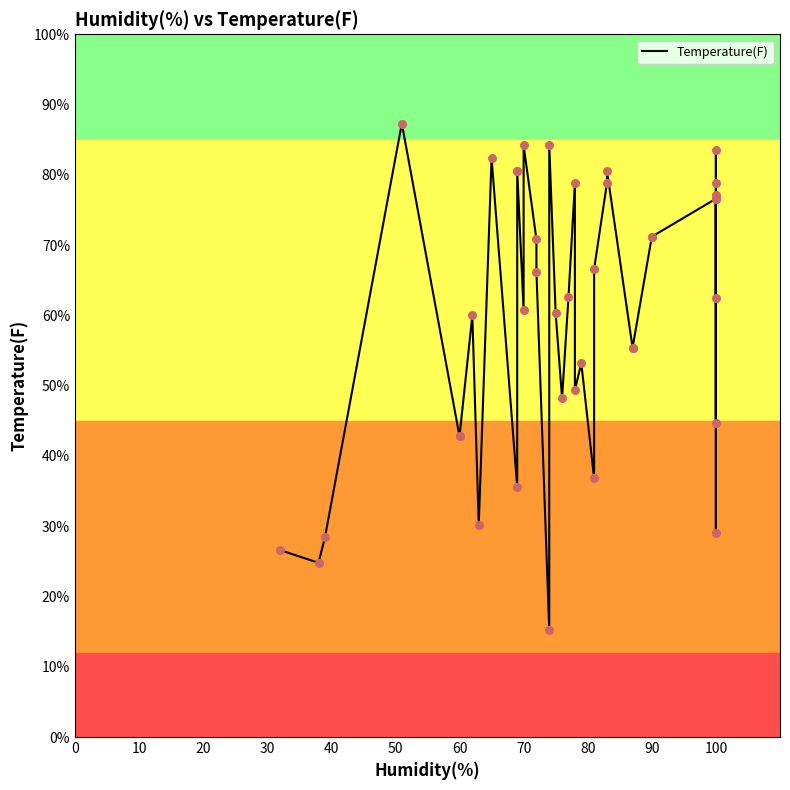

Between 33 and 39, which is larger?

39